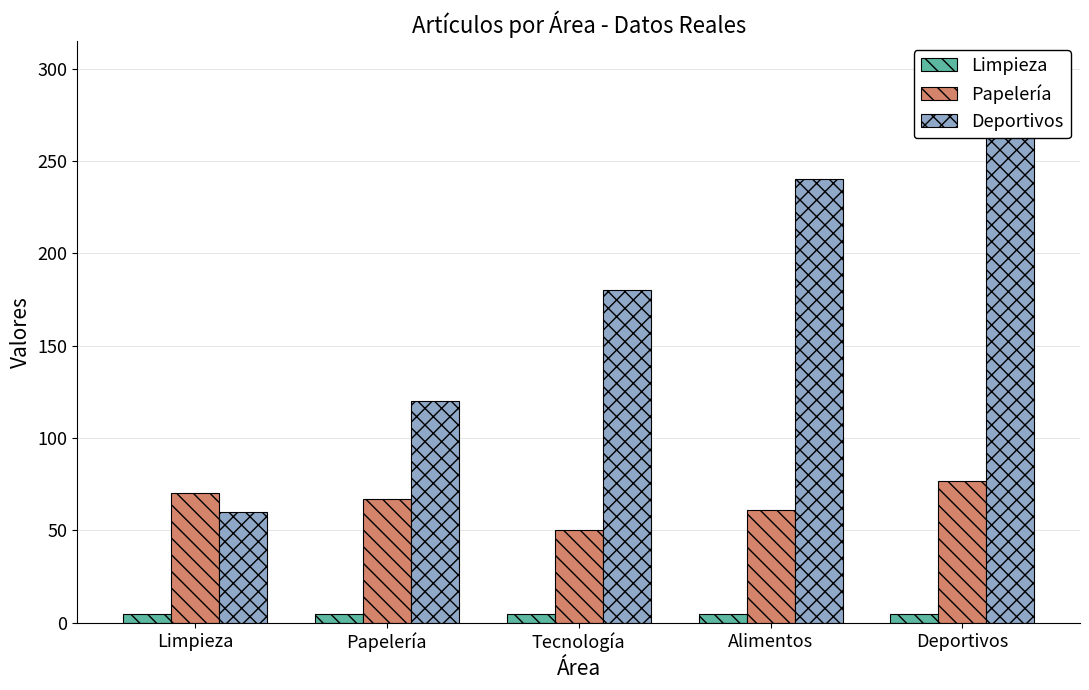

Rank the categories by Papelería value from highest to lowest.

Deportivos, Limpieza, Papelería, Alimentos, Tecnología